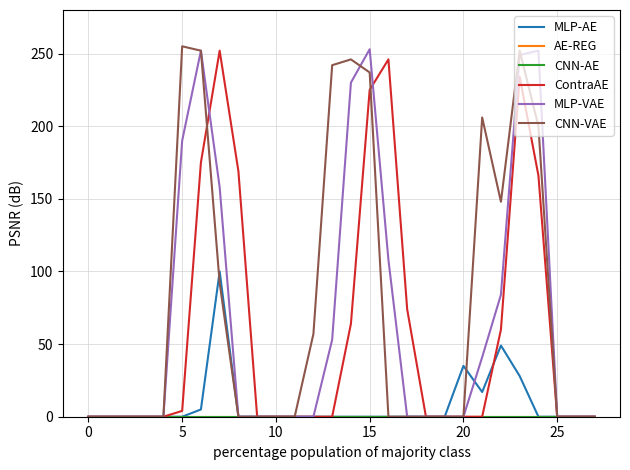

Reading right to left, extract all data points from this chart.

MLP-AE: 0	0	0	0	28	49	17	35	0	0	0	0	0	0	0	0	0	0	0	0	100	5	0	0	0	0	0	0
AE-REG: 0	0	0	0	0	0	0	0	0	0	0	0	0	0	0	0	0	0	0	0	0	0	0	0	0	0	0	0
CNN-AE: 0	0	0	0	0	0	0	0	0	0	0	0	0	0	0	0	0	0	0	0	0	0	0	0	0	0	0	0
ContraAE: 0	0	0	166	234	60	0	0	0	0	74	246	225	64	0	0	0	0	0	169	252	175	4	0	0	0	0	0
MLP-VAE: 0	0	0	252	249	84	41	0	0	0	0	108	253	230	53	0	0	0	0	0	158	252	190	0	0	0	0	0
CNN-VAE: 0	0	0	200	252	148	206	0	0	0	0	0	237	246	242	57	0	0	0	0	92	252	255	0	0	0	0	0